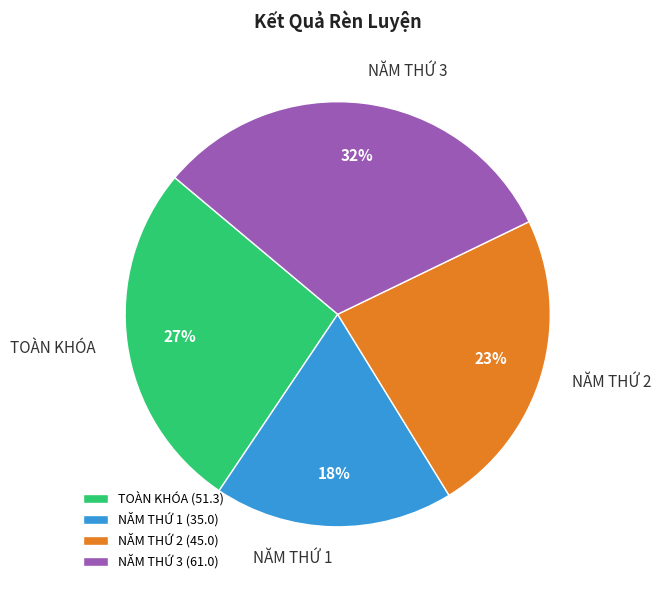

What percentage is the NĂM THỨ 1 slice, to the nearest percent?

18%